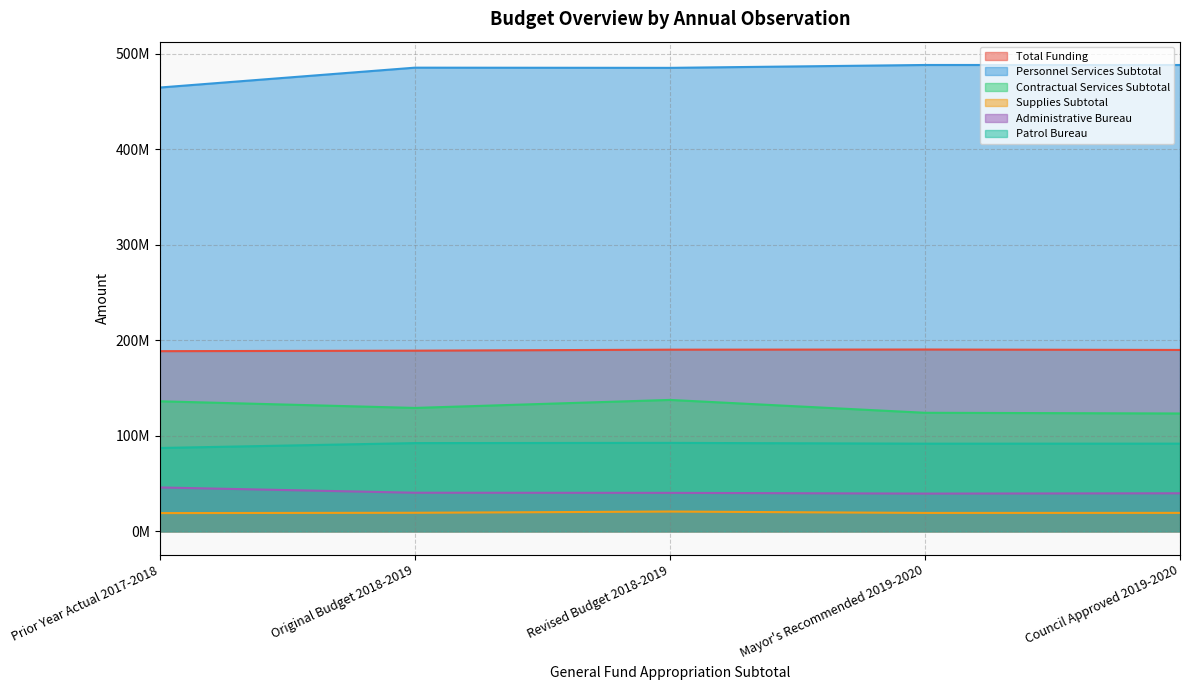

What is the total value across all series at Mayor's Recommended 2019-2020?

952874800